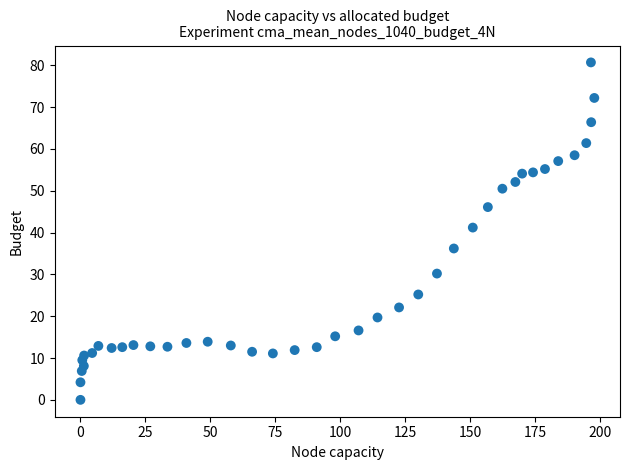

What Y value in the scatter plot is closest to 40?

41.2